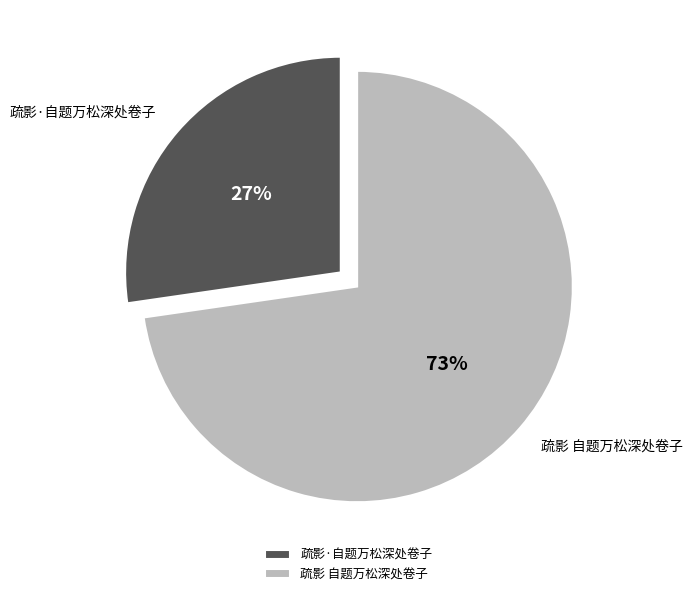

Do 疏影·自题万松深处卷子 and 疏影 自题万松深处卷子 together represent more than half of the pie?

Yes